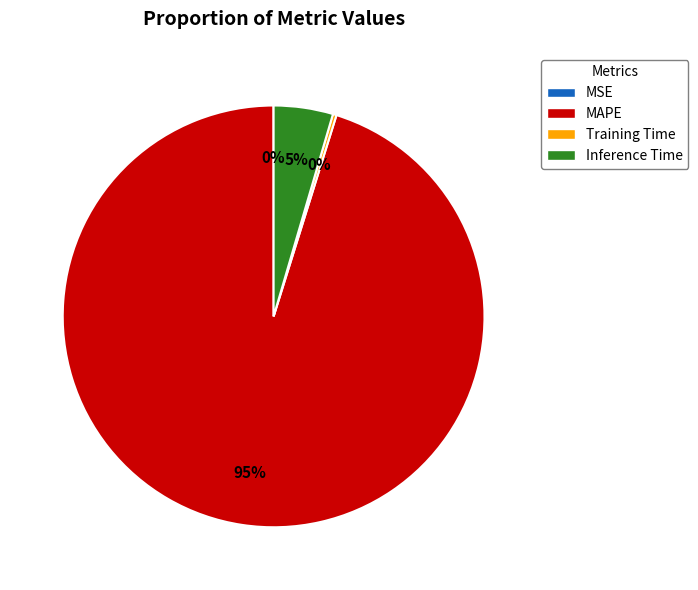

What is the largest slice in the pie chart?

MAPE